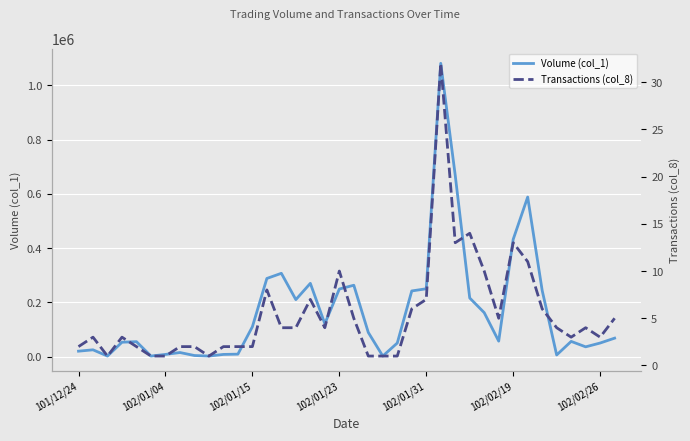

What are all the series names shown in the legend?

Volume (col_1), Transactions (col_8)